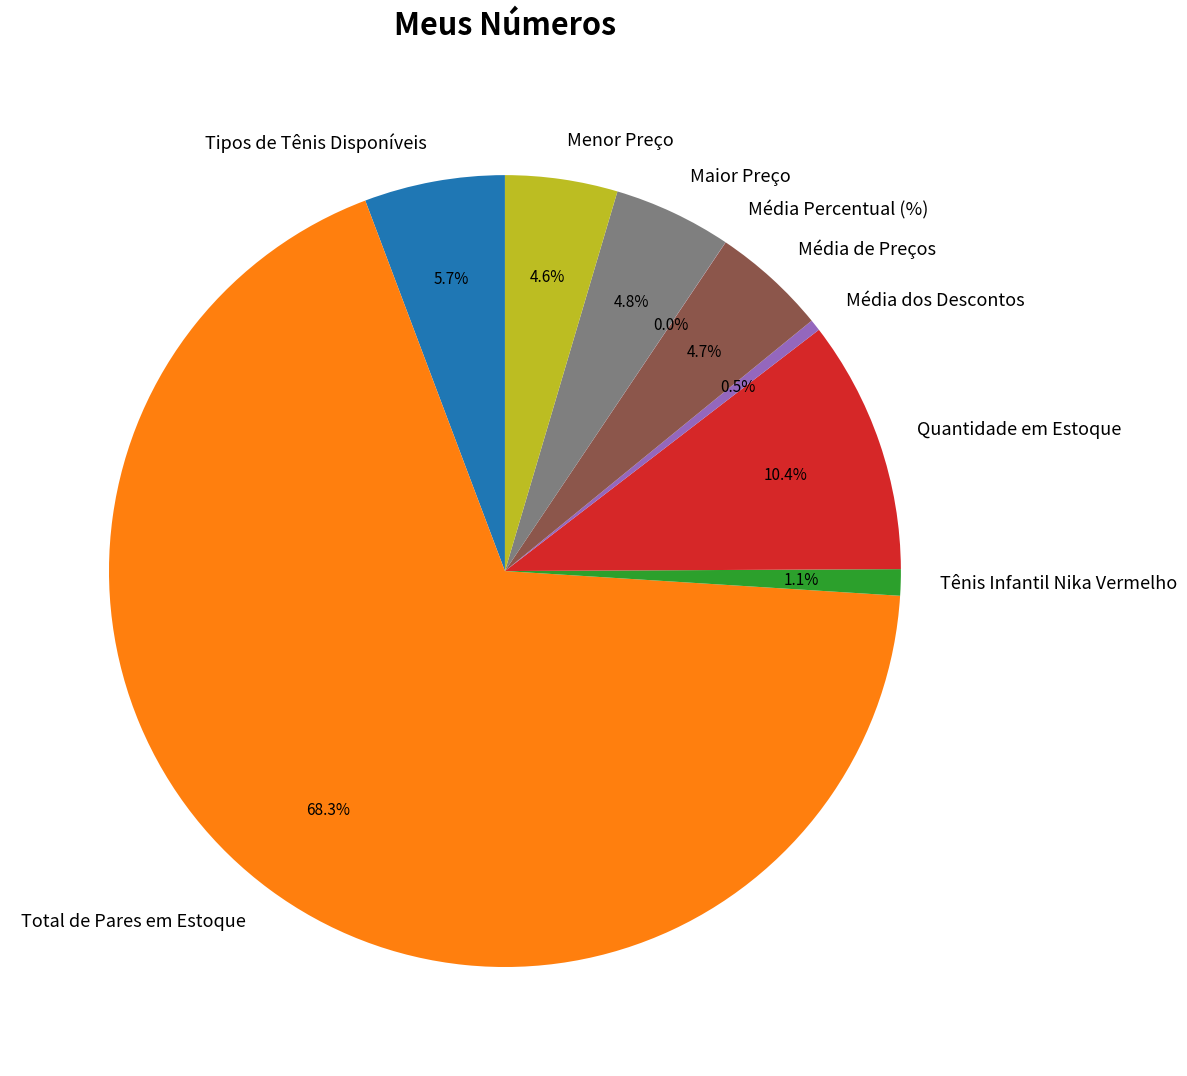

What portion of the pie excludes Tênis Infantil Nika Vermelho?

98.9%